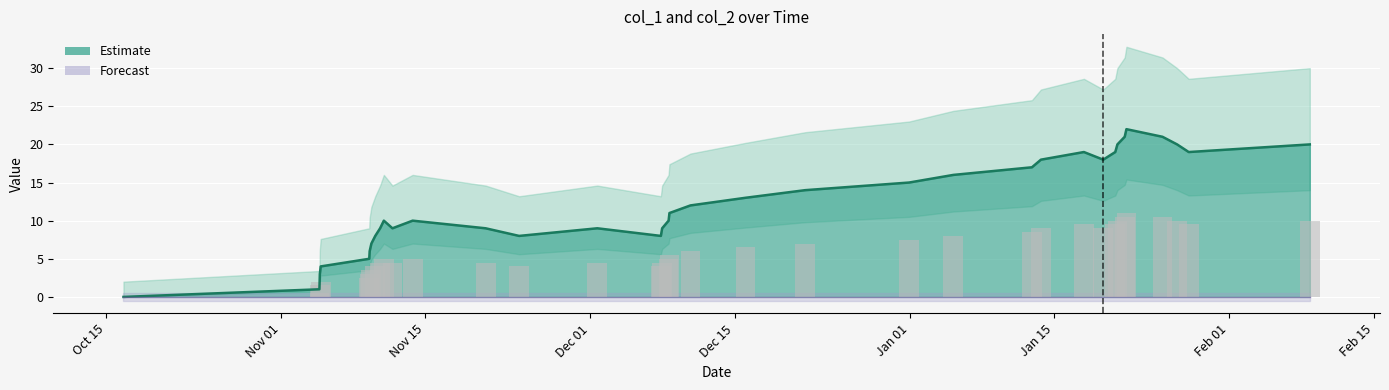

Are the bars grouped side by side (vs. stacked)?

No